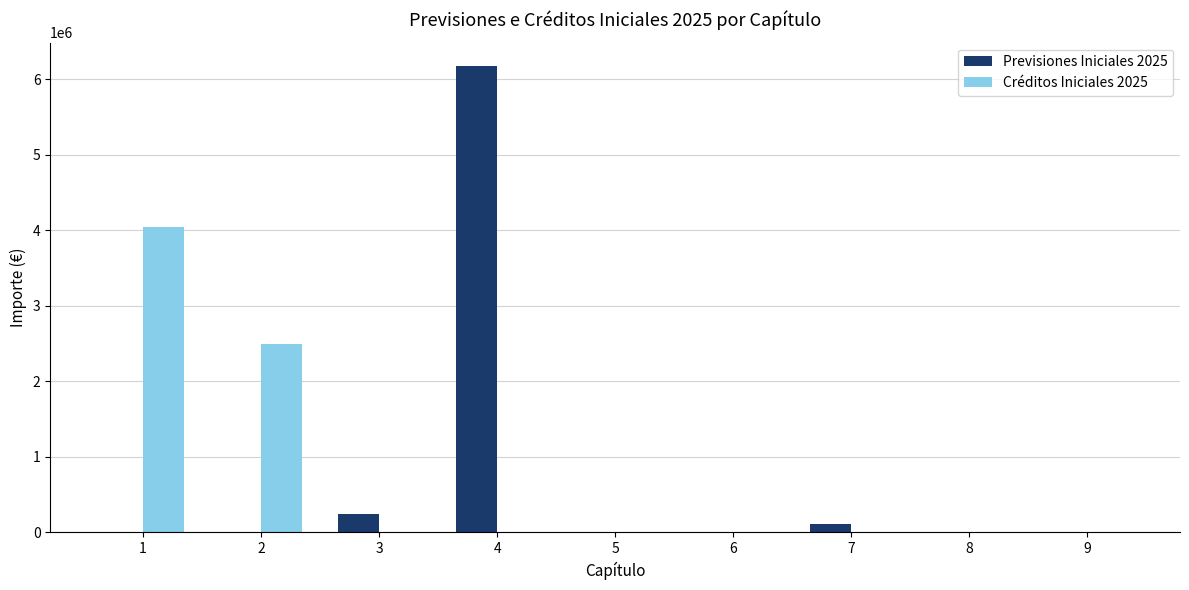

How many categories are shown in the chart?

9